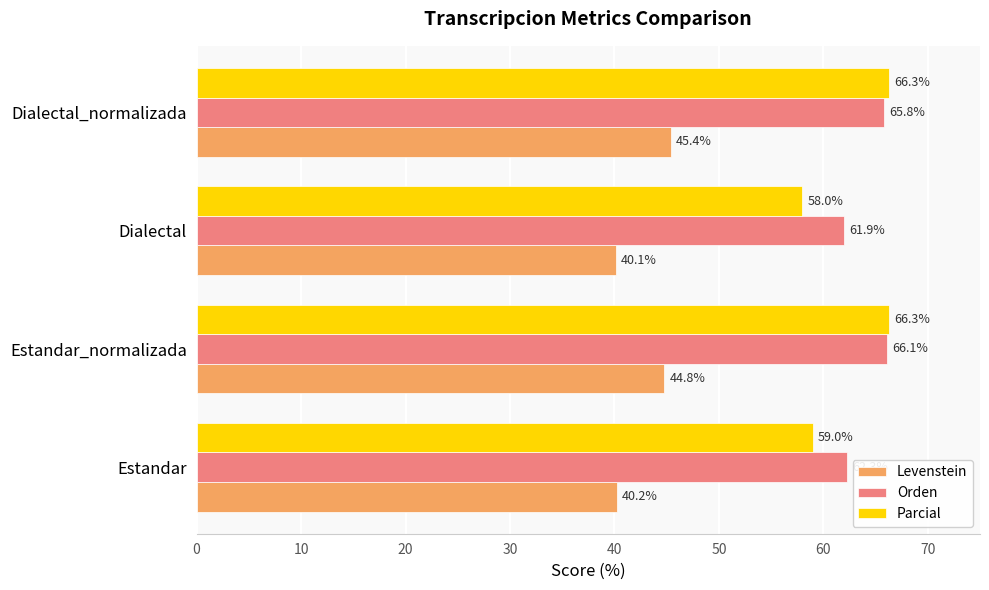

What are all the series names shown in the legend?

Levenstein, Orden, Parcial